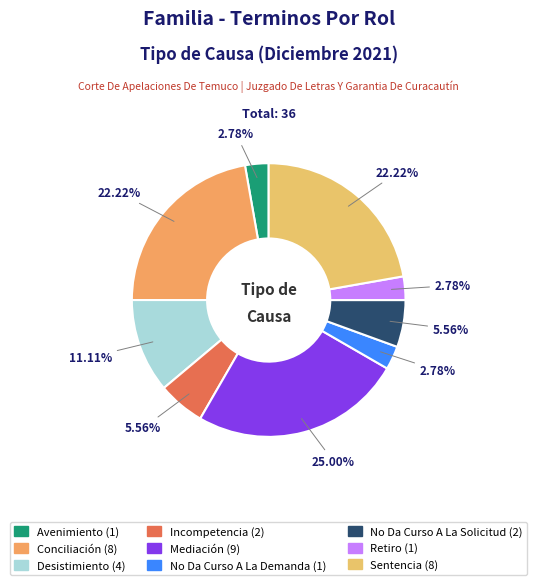

Rank the categories by value from lowest to highest.

Avenimiento, No Da Curso A La Demanda, Retiro, Incompetencia, No Da Curso A La Solicitud, Desistimiento, Conciliación, Sentencia, Mediación